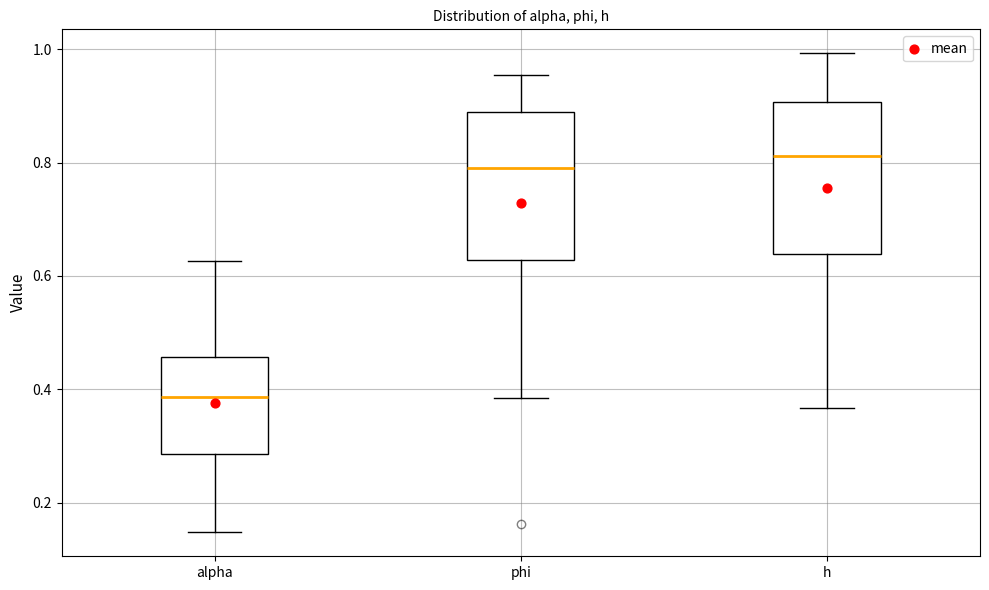

Reading left to right, transcribe this box plot: for each box, give where its median line is, the range the box spans, and where its two whiskers end, as read against the y-axis. The values are not printed on the chart, so give them approximately, as read against the axis.

alpha: median 0.38, box 0.28 to 0.46, whiskers 0.14 to 0.62
phi: median 0.80, box 0.62 to 0.90, whiskers 0.38 to 0.96
h: median 0.82, box 0.64 to 0.90, whiskers 0.36 to 1.00